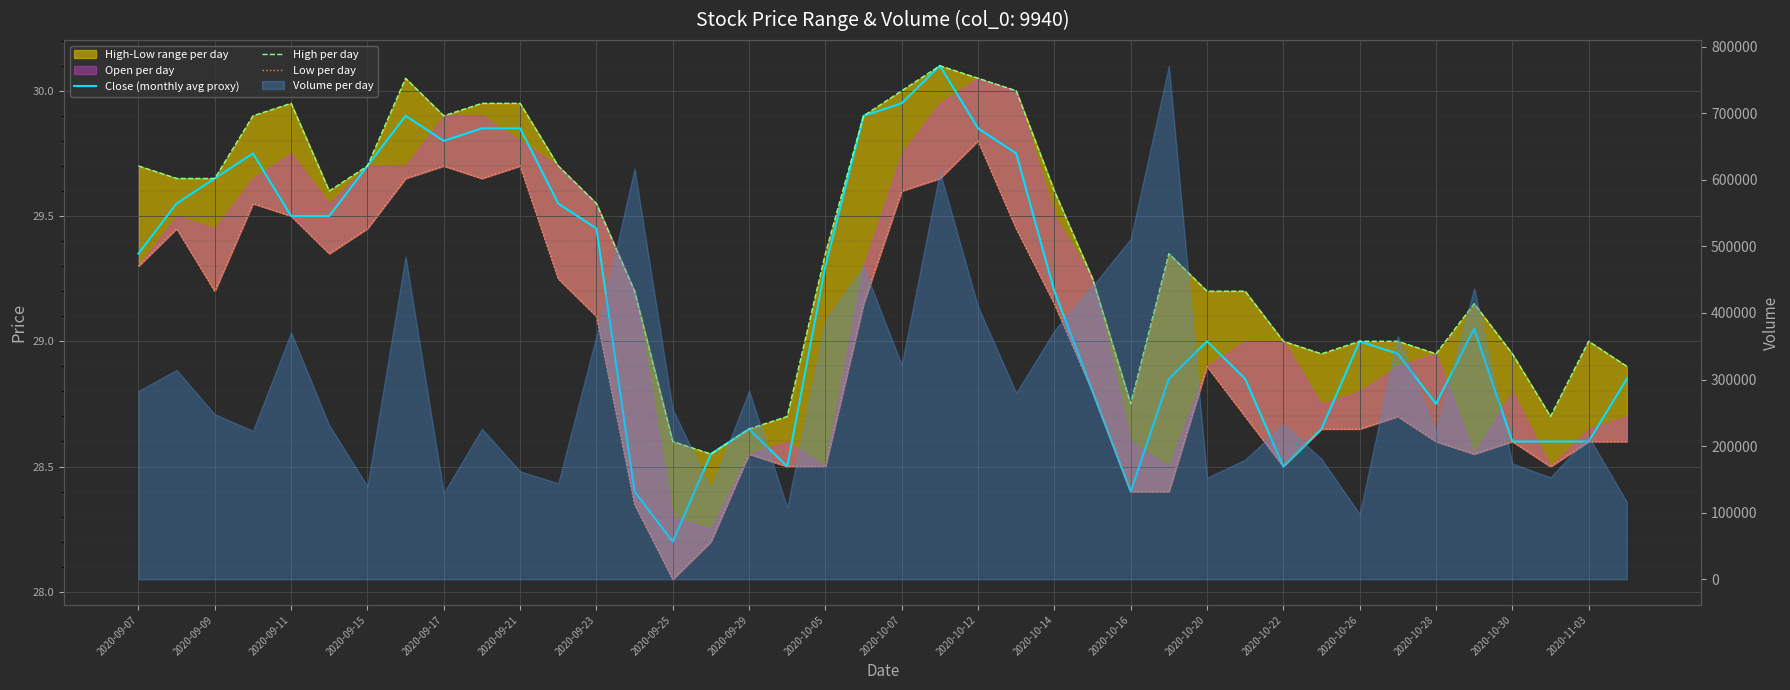

How many data points in High per day are less than 29?

10